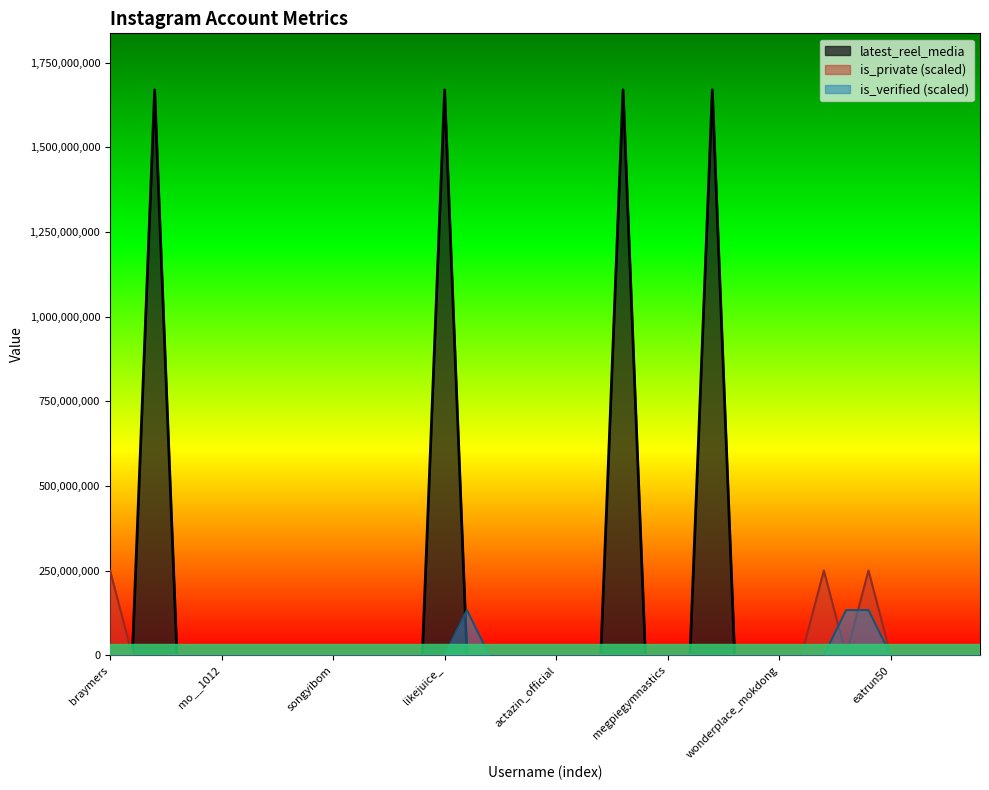

Does the chart display data point markers on the line(s)?

No